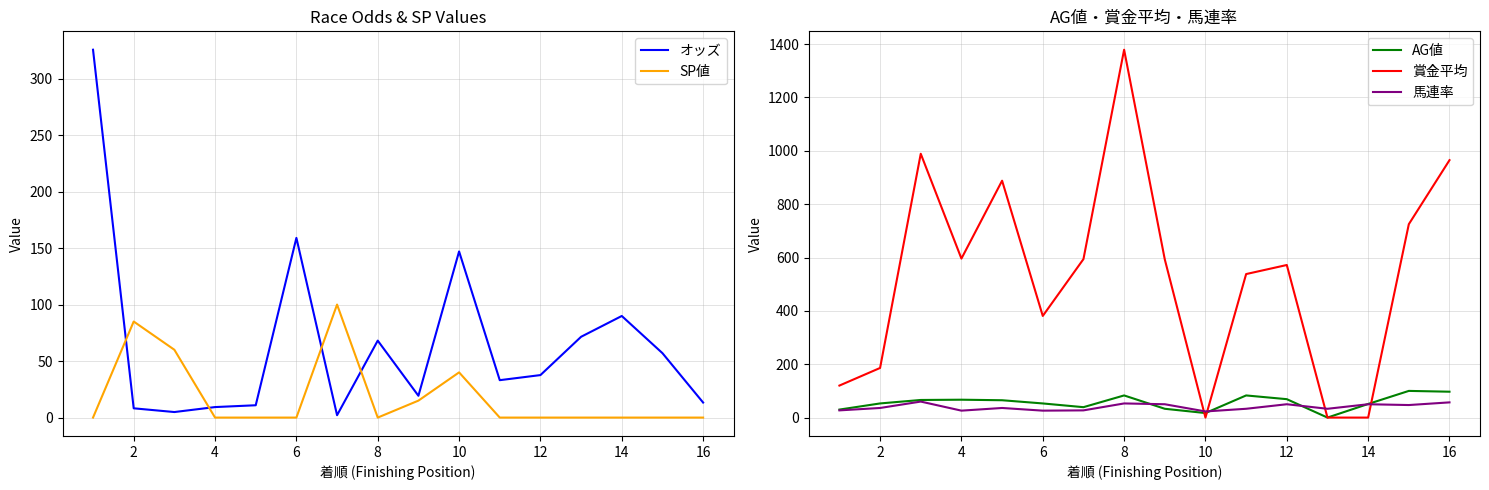

What is the highest value of the オッズ series?

325.5